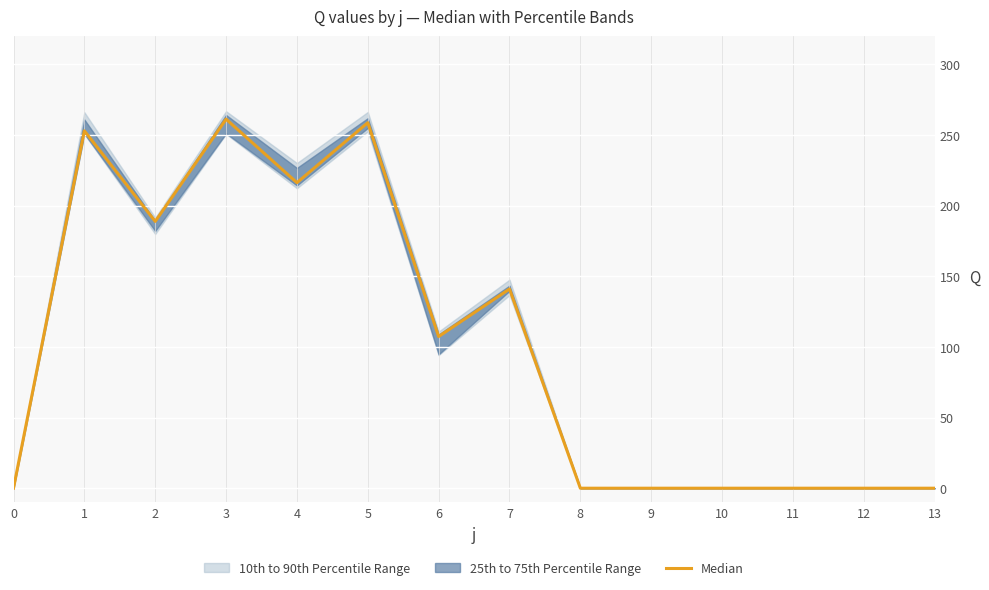

What is the change in value from 3 to 12?

-261.2